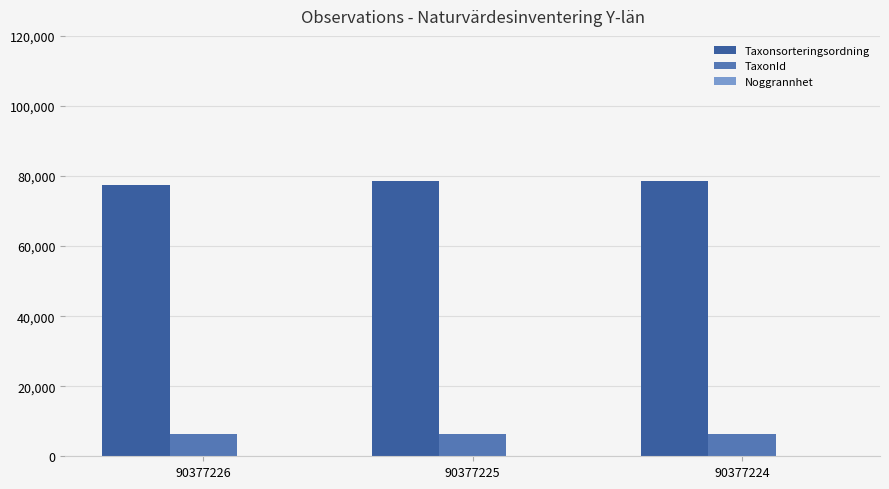

Which series has the largest total across all categories?

Taxonsorteringsordning